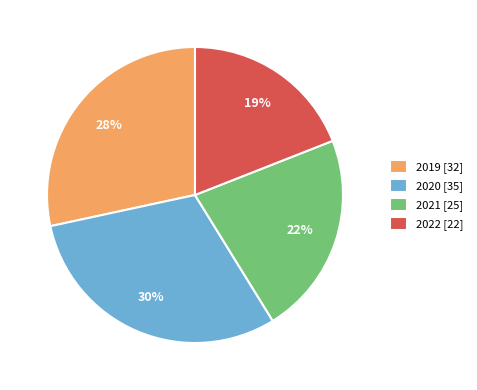

What is the largest slice in the pie chart?

2020 [35]